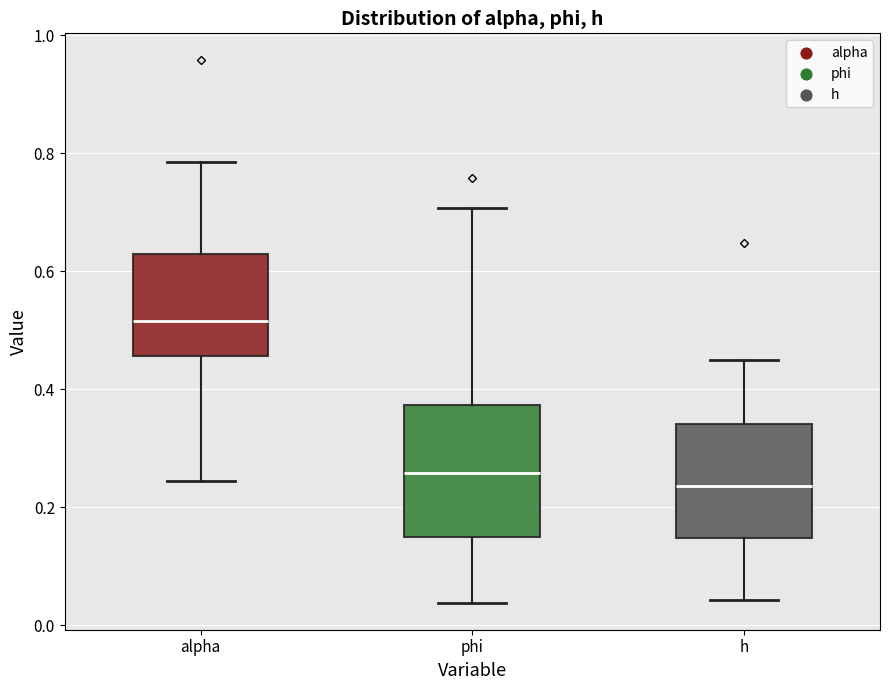

Which box's median line is the lowest?

h